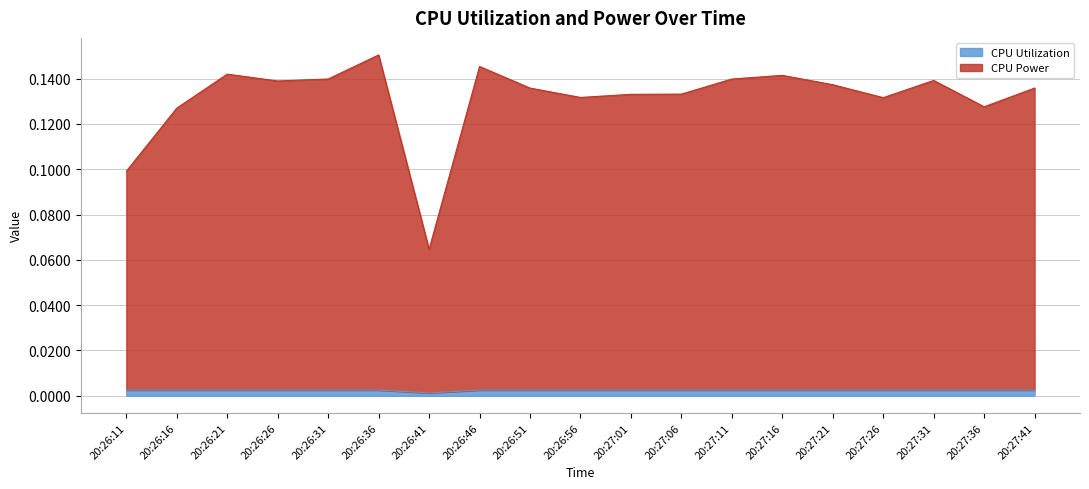

How many lines are shown in the chart?

2